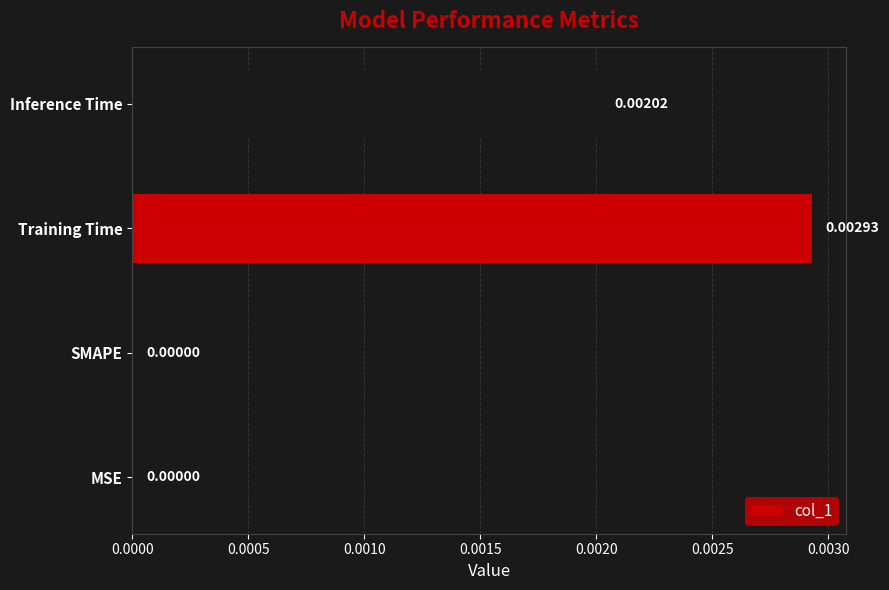

Which has a higher value, MSE or Training Time?

Training Time